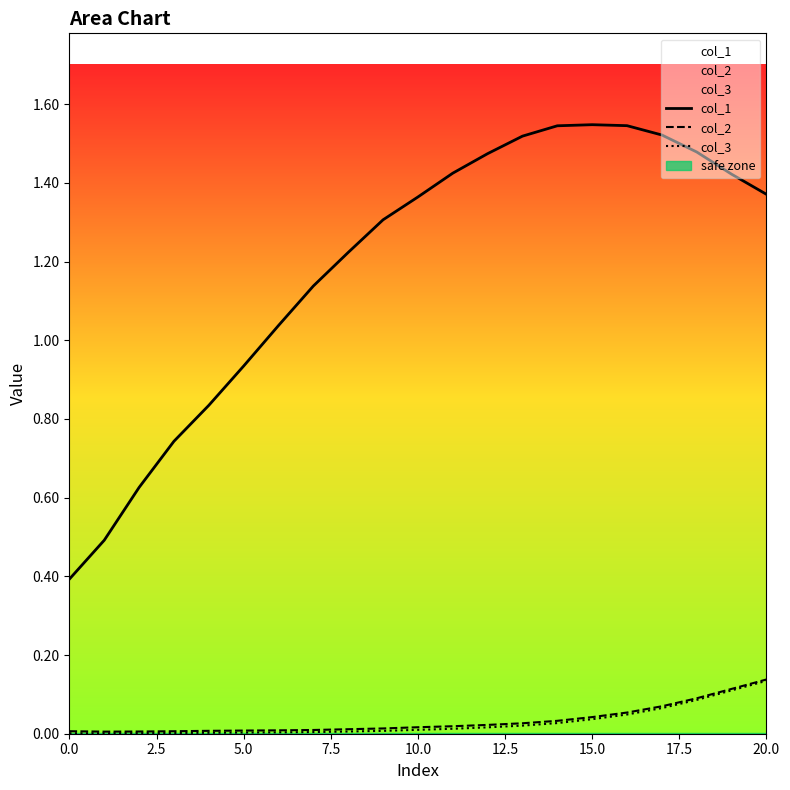

Reading left to right, transcribe all the data shown in this chart.

col_1: 0.4	0.5	0.6	0.7	0.8	0.9	1.0	1.1	1.2	1.3	1.4	1.4	1.5	1.5	1.5	1.5	1.5	1.5	1.5	1.4	1.4
col_2: 0.0	0.0	0.0	0.0	0.0	0.0	0.0	0.0	0.0	0.0	0.0	0.0	0.0	0.0	0.0	0.0	0.1	0.1	0.1	0.1	0.1
col_3: 0.0	0.0	0.0	0.0	0.0	0.0	0.0	0.0	0.0	0.0	0.0	0.0	0.0	0.0	0.0	0.0	0.0	0.1	0.1	0.1	0.1